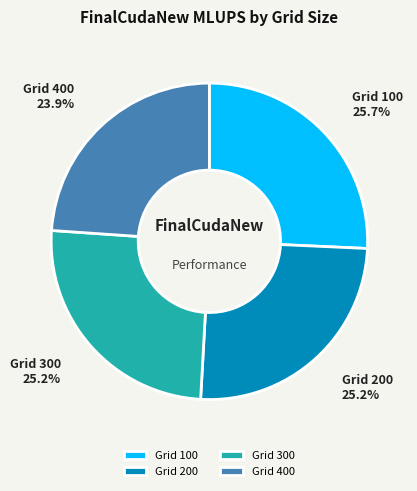

Approximately how many times larger is the value at Grid 200 compared to Grid 400?

1.1